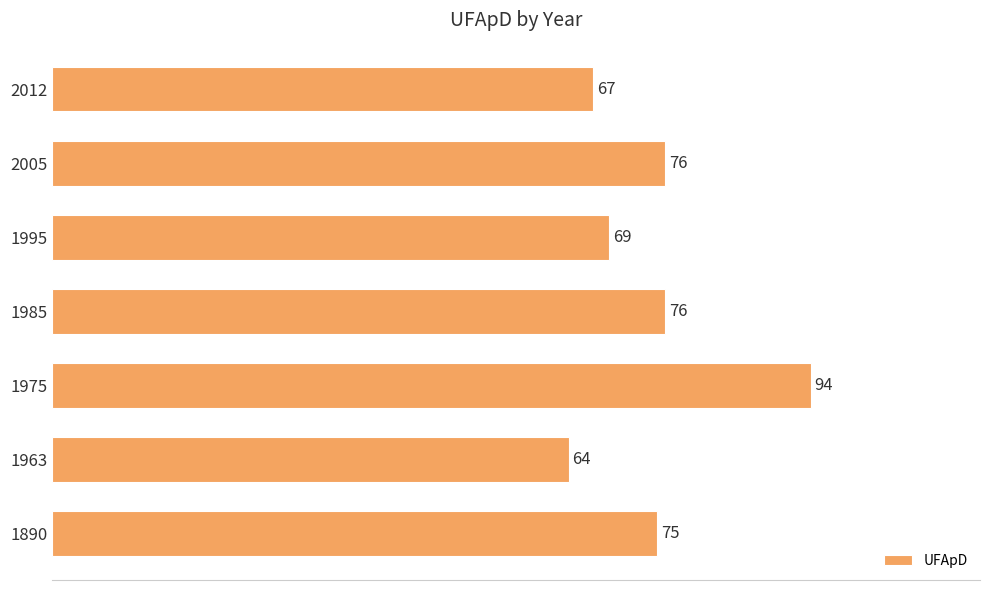

What value does the data have at 1985?

76